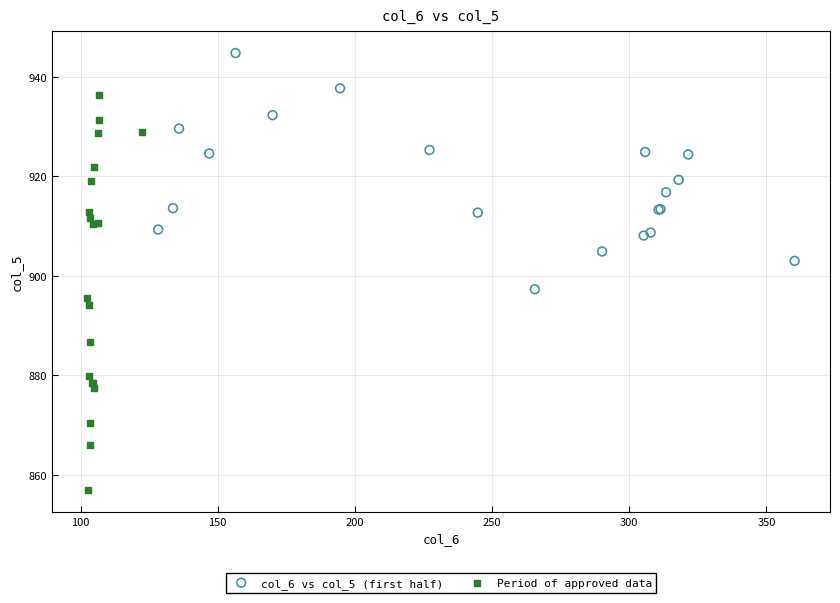

Which series has the widest spread of Y values?

Period of approved data